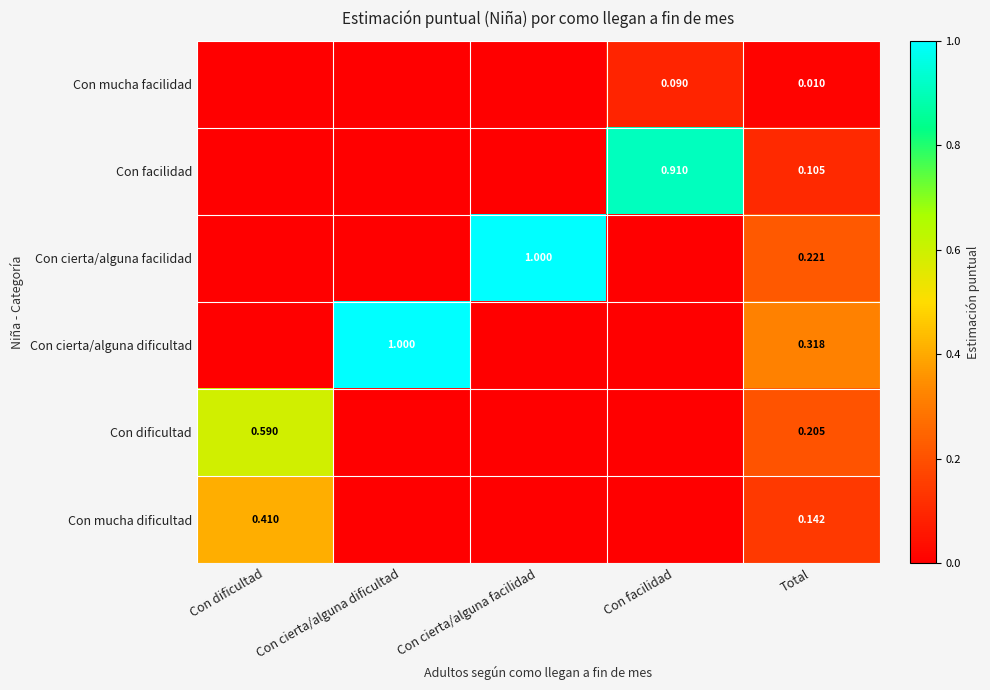

At Total, list the series in order from largest to smallest.

Con cierta/alguna dificultad, Con cierta/alguna facilidad, Con dificultad, Con mucha dificultad, Con facilidad, Con mucha facilidad